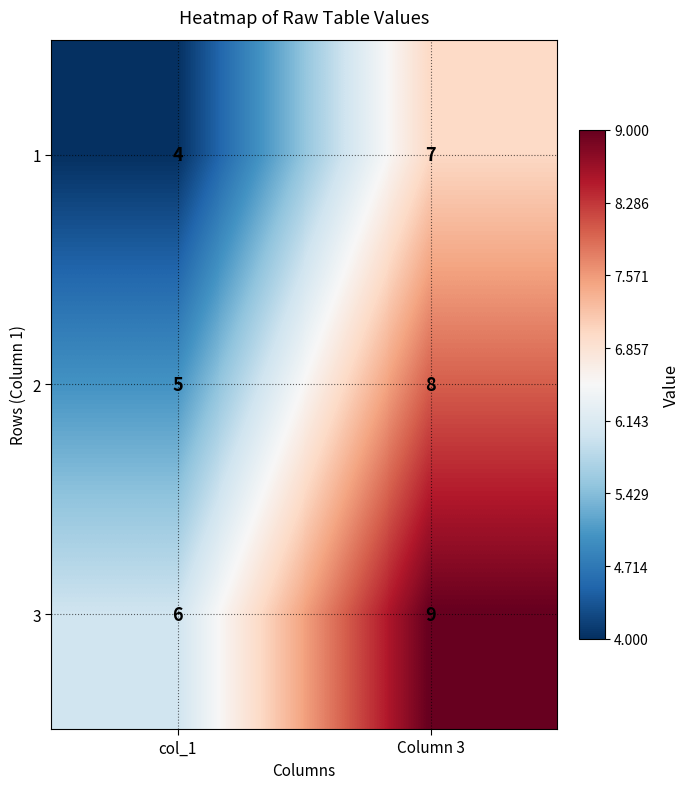

Which label corresponds to the smallest value in the chart?

col_1